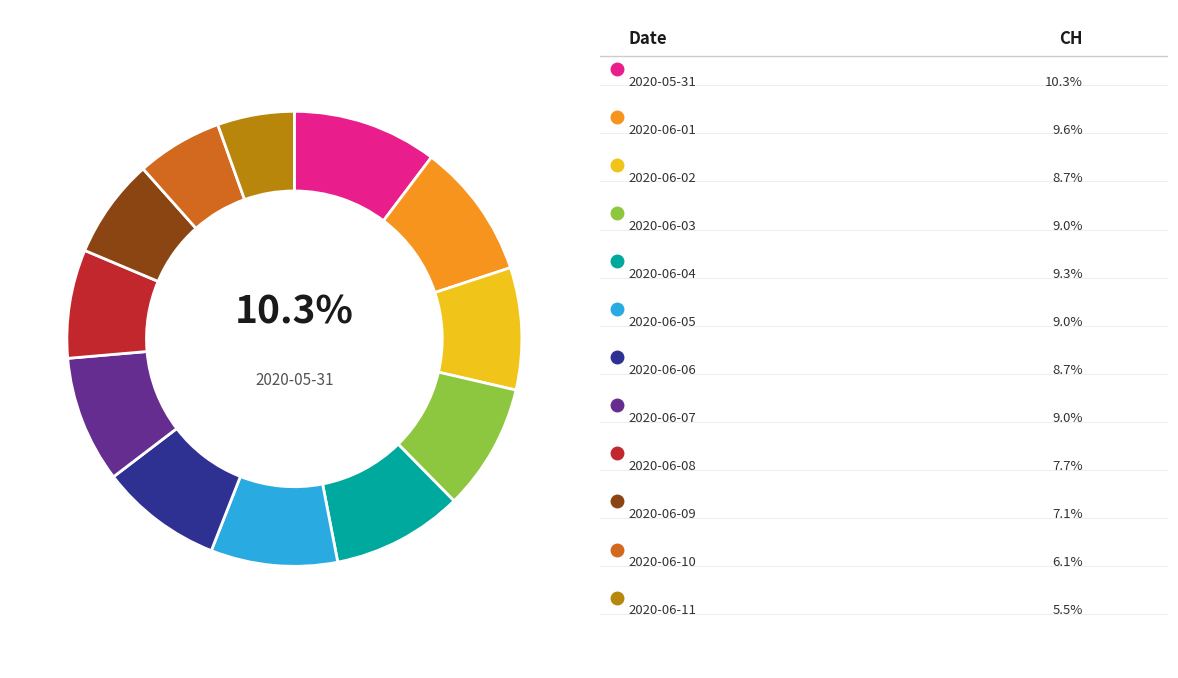

To the nearest percent, what is the average slice percentage?

8%